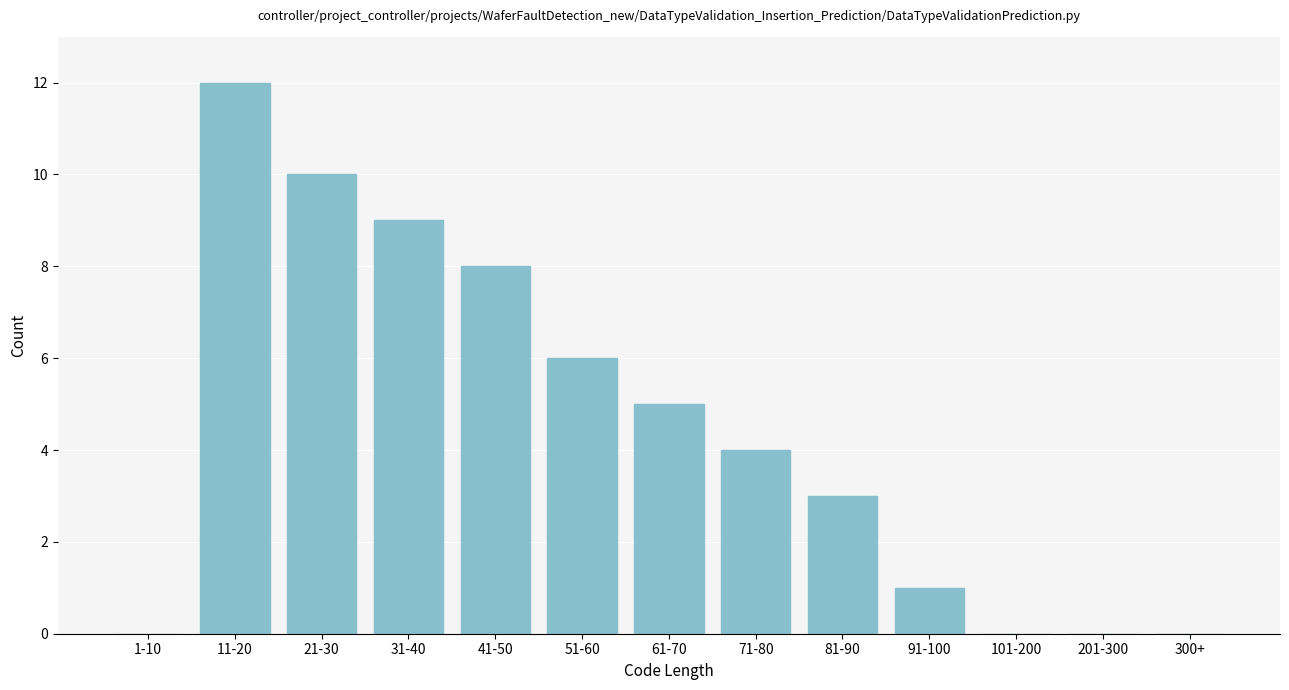

Reading left to right, list all the values displayed in this chart.

1-10=0	11-20=12	21-30=10	31-40=9	41-50=8	51-60=6	61-70=5	71-80=4	81-90=3	91-100=1	101-200=0	201-300=0	300+=0